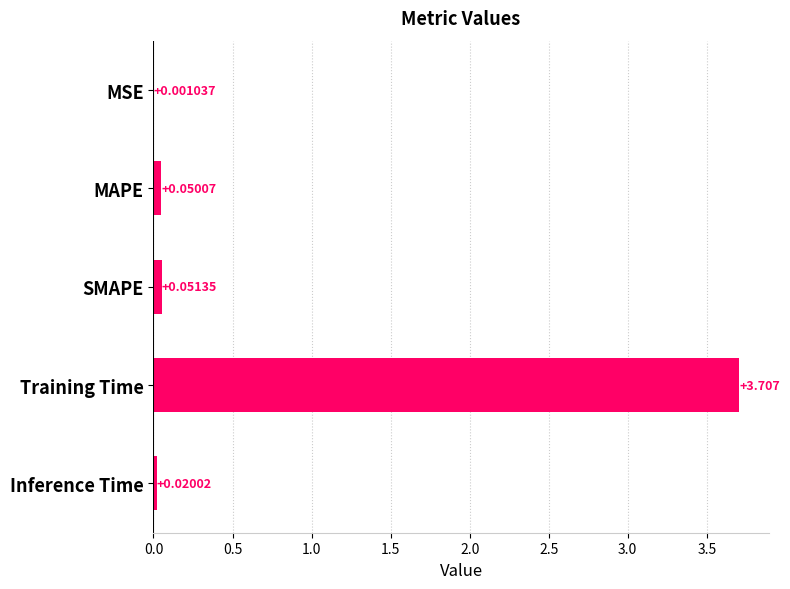

At which label is the value closest to 1?

SMAPE